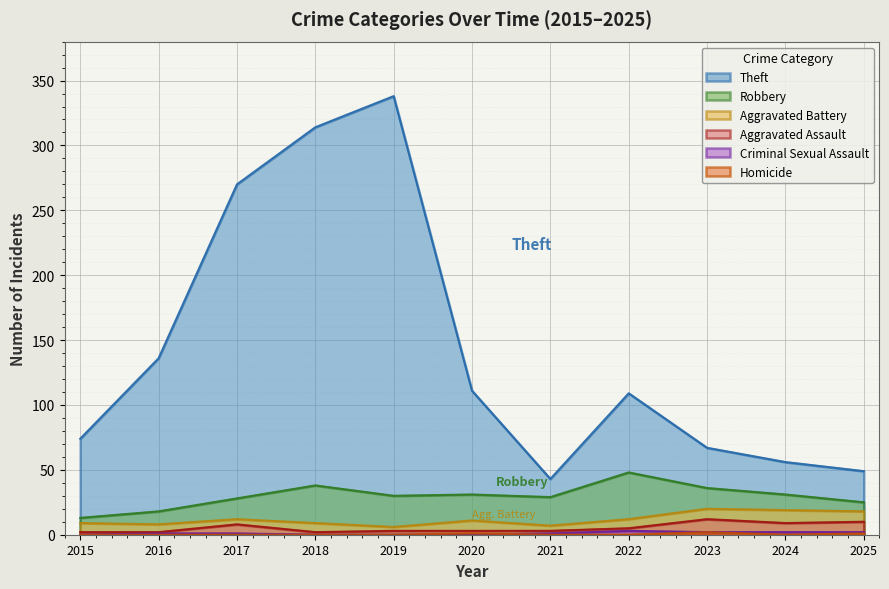

How many lines are shown in the chart?

6